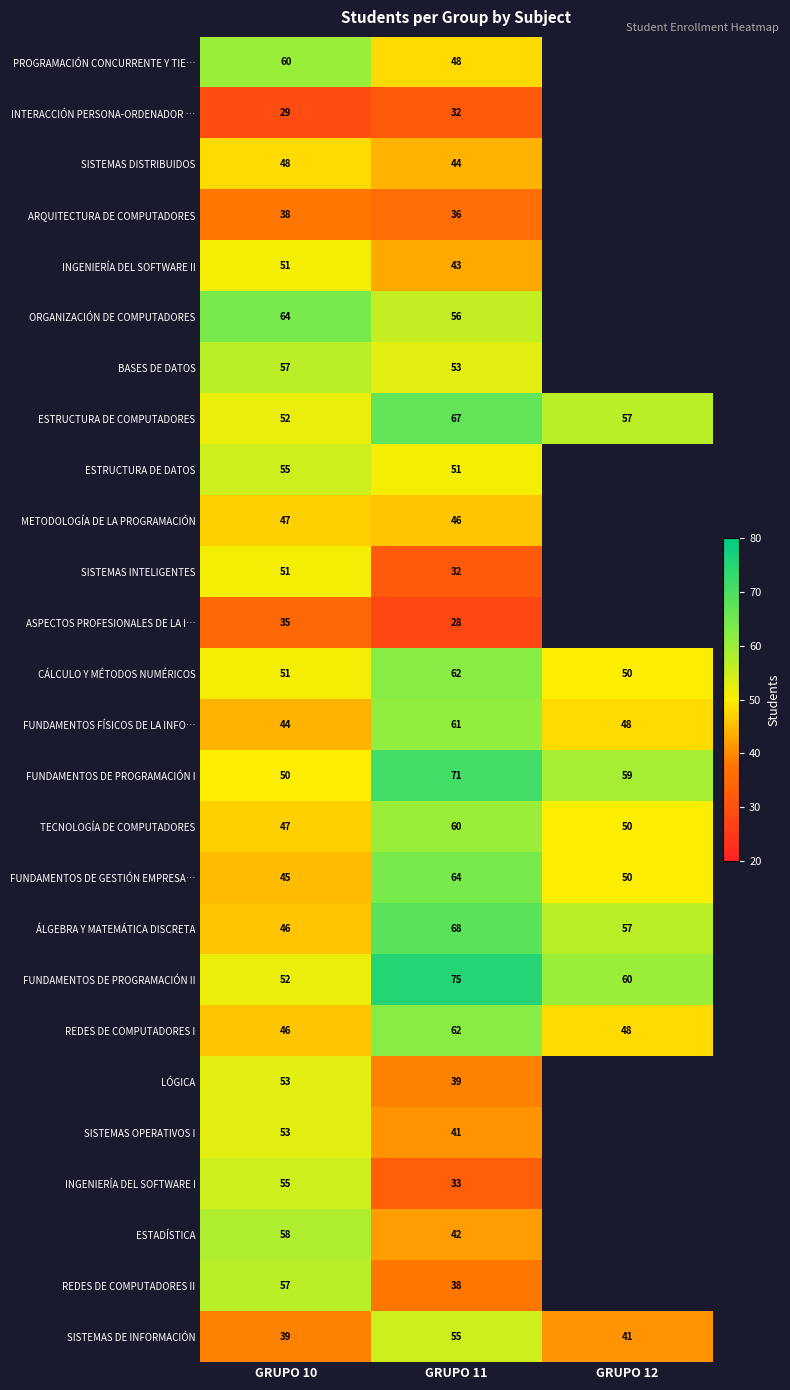

The ÁLGEBRA Y MATEMÁTICA DISCRETA series shows 46 at GRUPO 10. True or false?

True